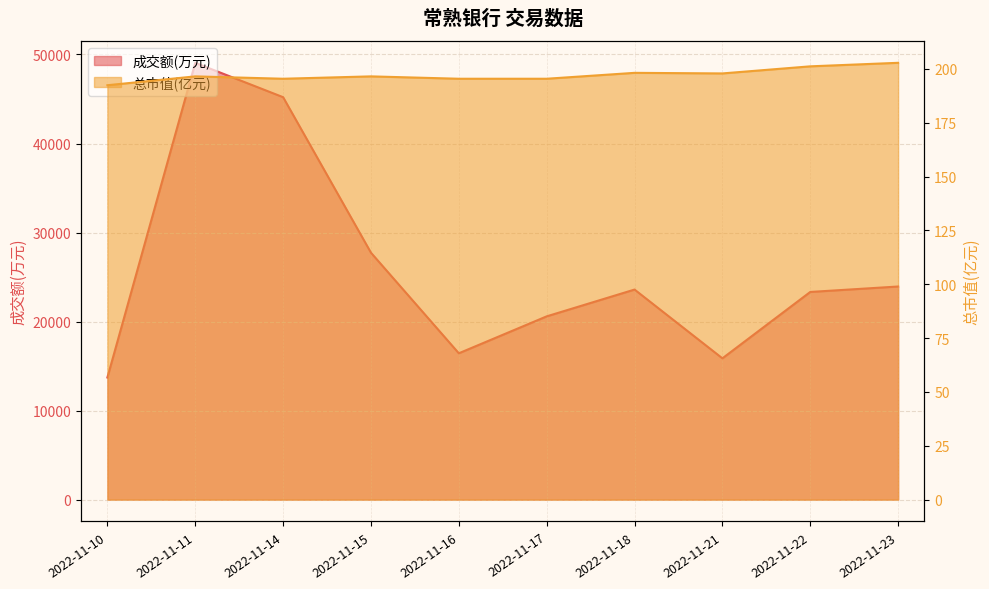

Where is 总市值(亿元) nearest to the value 197?

2022-11-11